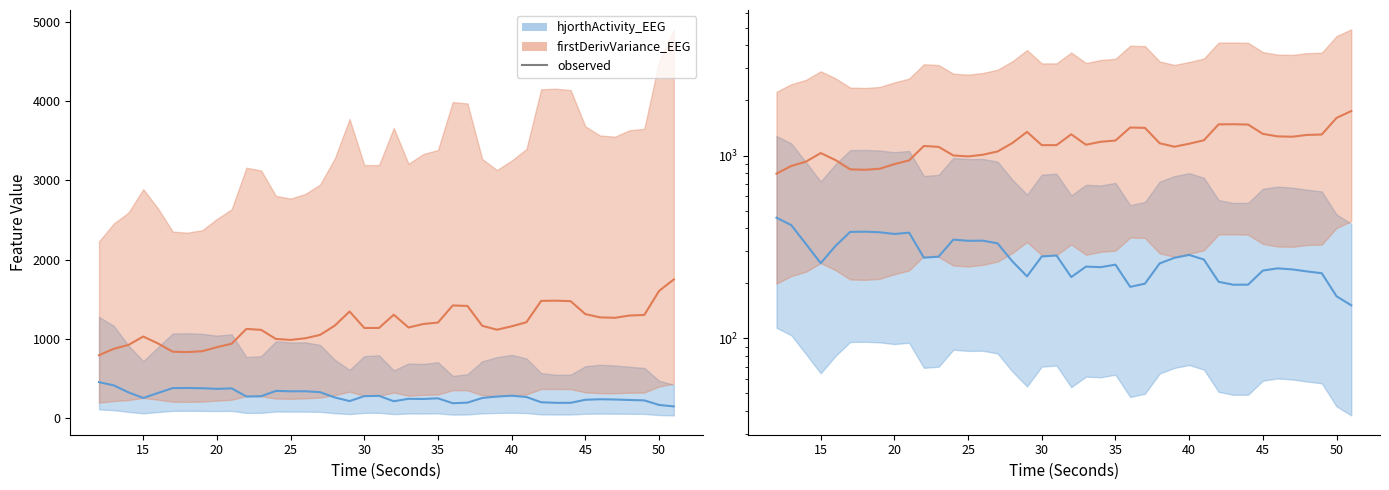

The firstDerivVariance_EEG (line) series shows 1505.4 at 15. True or false?

False